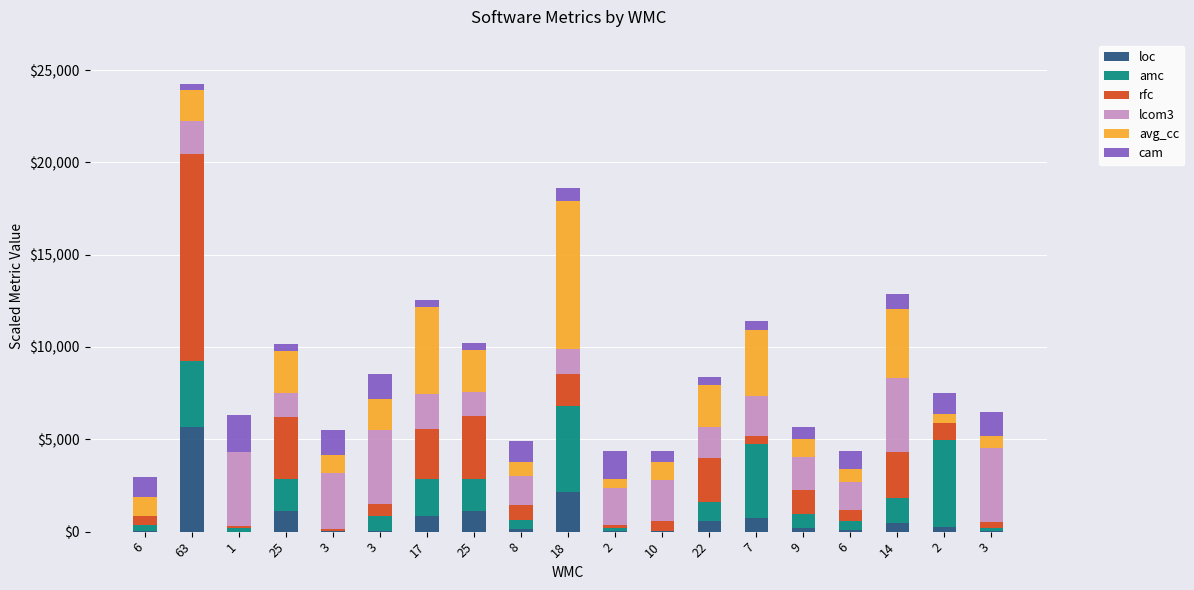

Does the chart contain stacked bars?

Yes